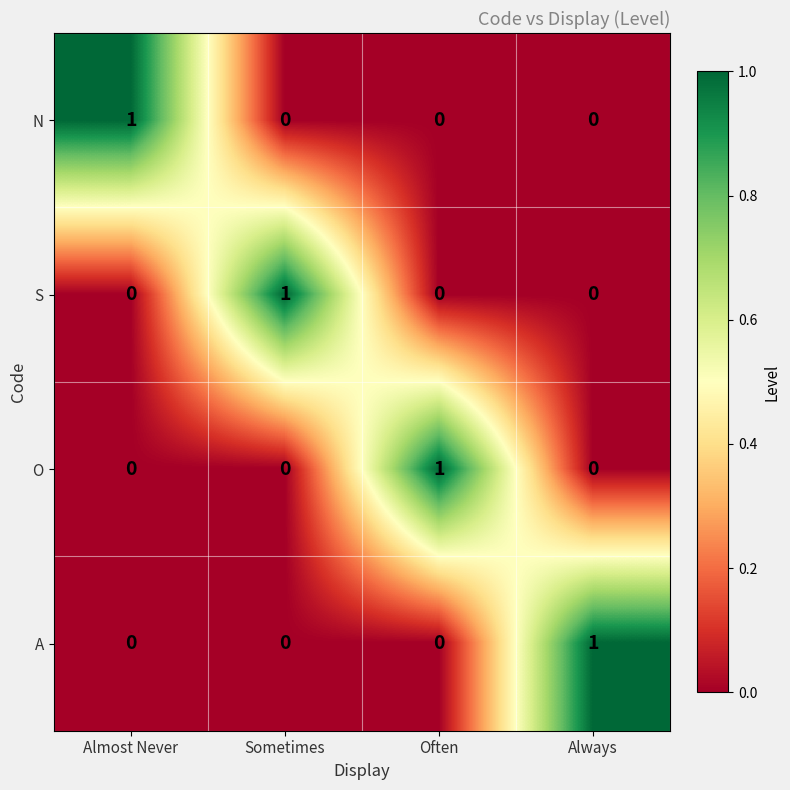

Reading right to left, list all the values displayed in this chart.

N: 0	0	0	1
S: 0	0	1	0
O: 0	1	0	0
A: 1	0	0	0